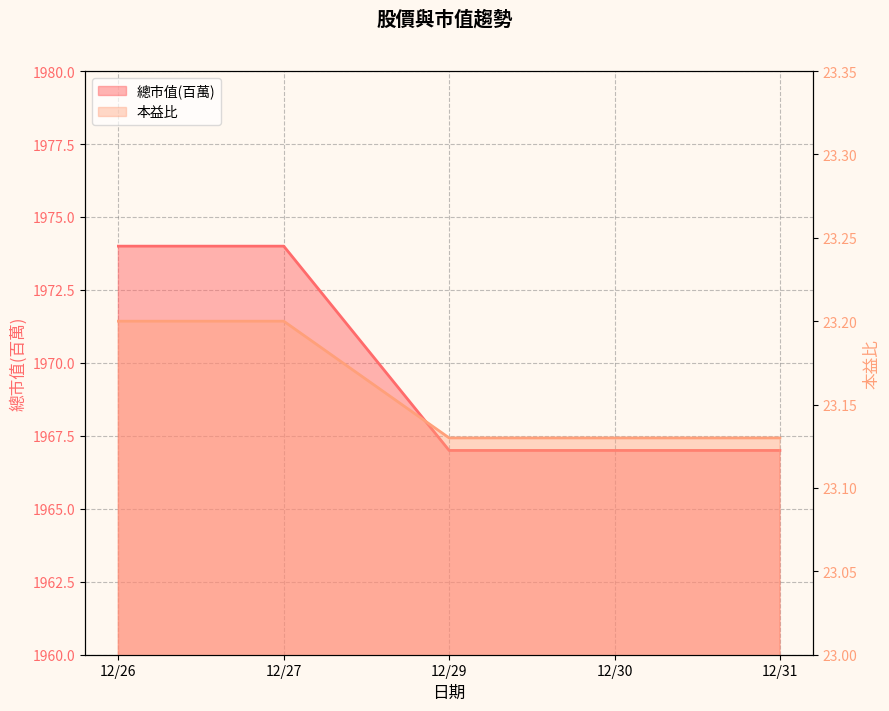

At 12/27, list the series in order from smallest to largest.

總市值(百萬), 收盤價